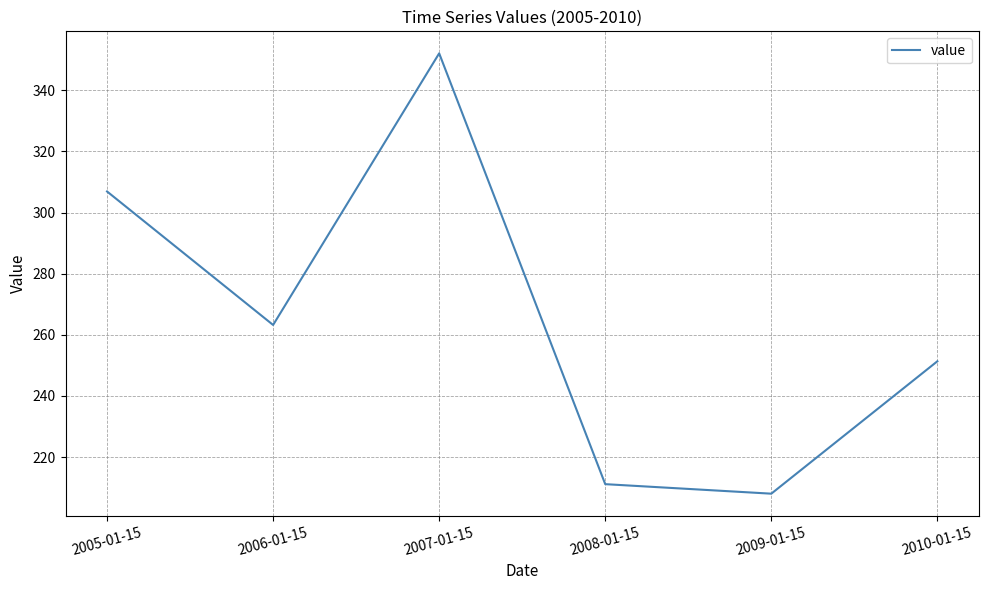

At which label does the data first exceed 263?

2005-01-15